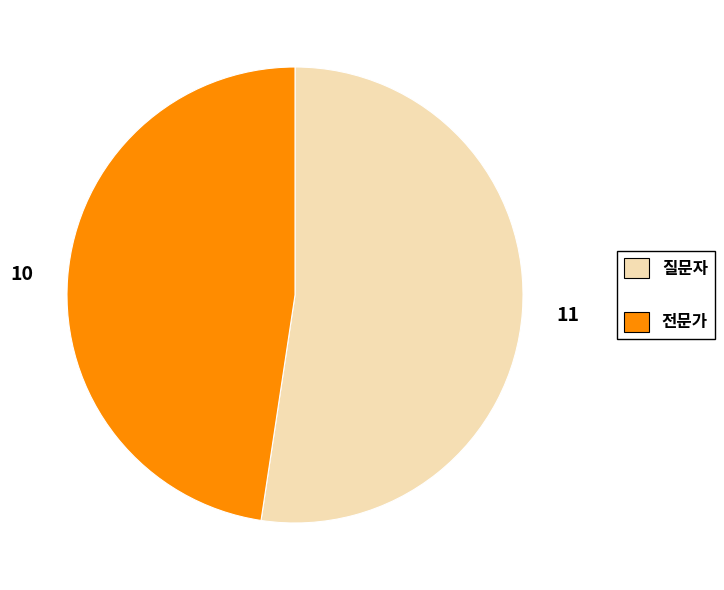

What is the smallest slice in the pie chart?

전문가